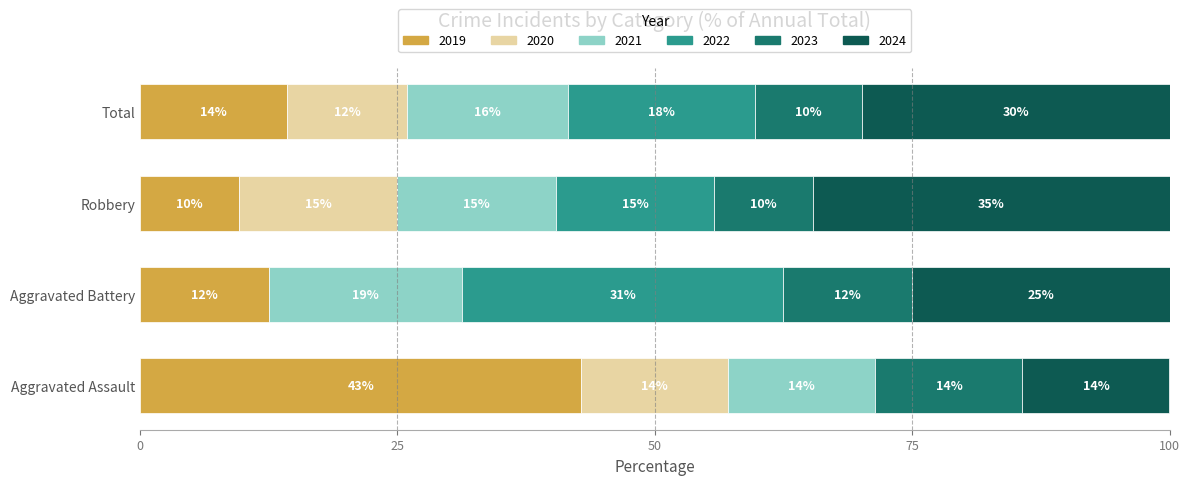

What are all the series names shown in the legend?

2019, 2020, 2021, 2022, 2023, 2024